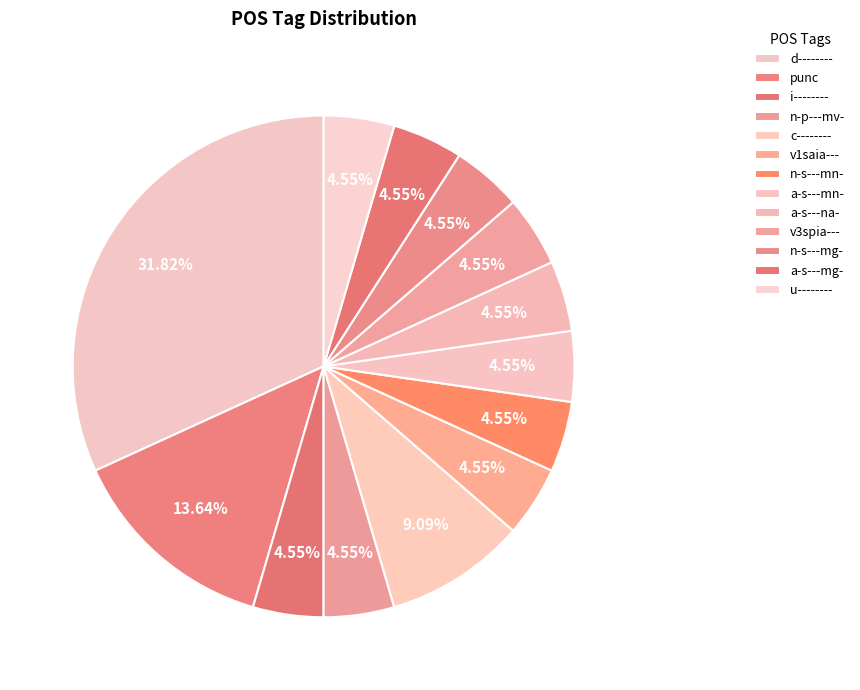

How many segments does this pie chart have?

13